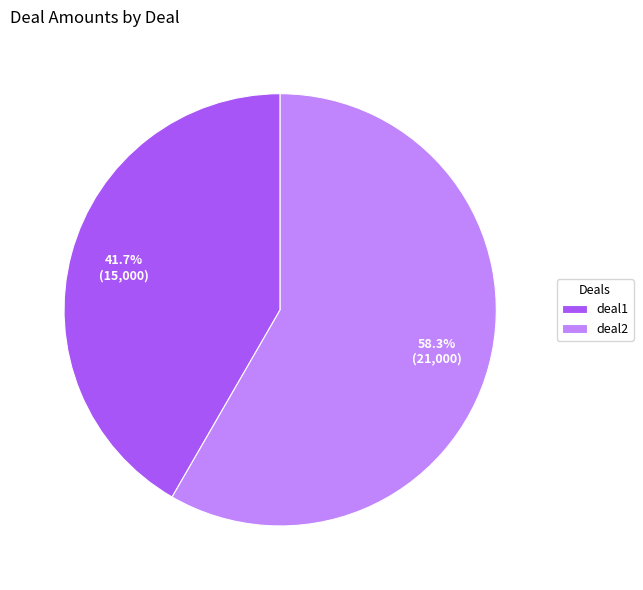

How much of the chart is everything except deal1?

58.3%